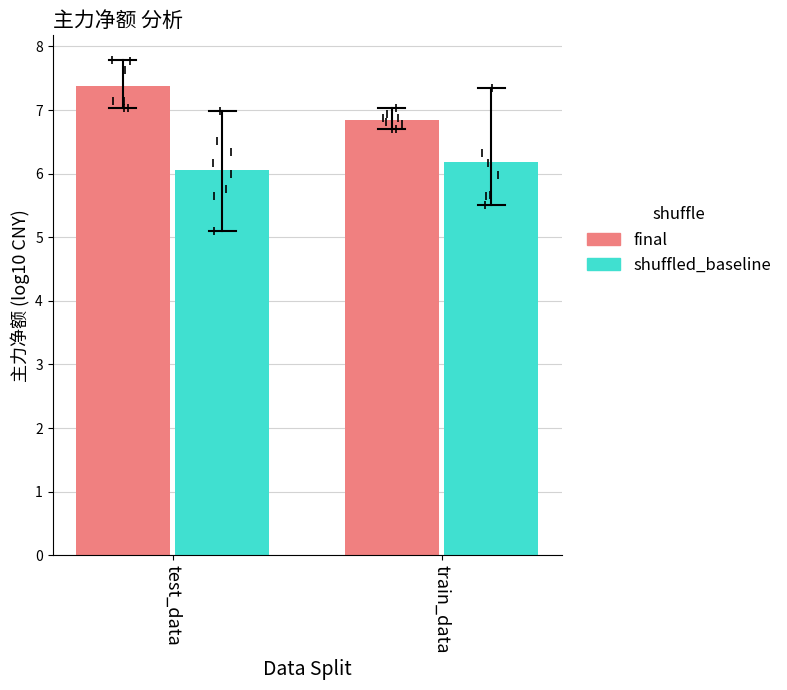

List the labels in order of shuffled_baseline value, largest first.

train_data, test_data